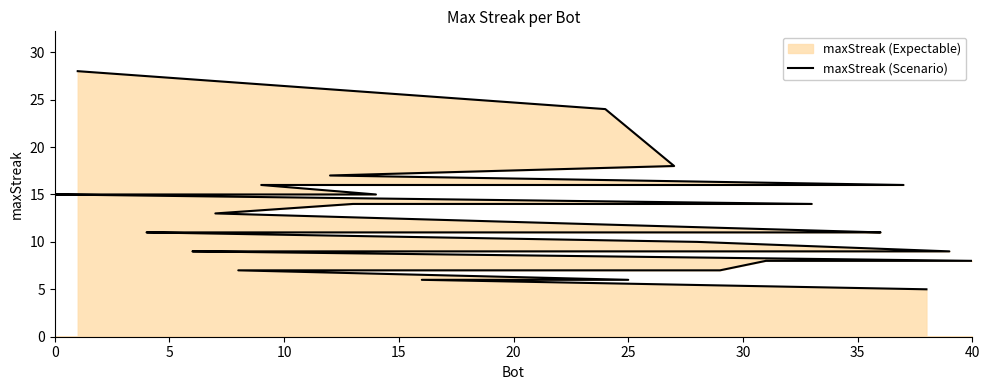

The value at 10 is 14. True or false?

False